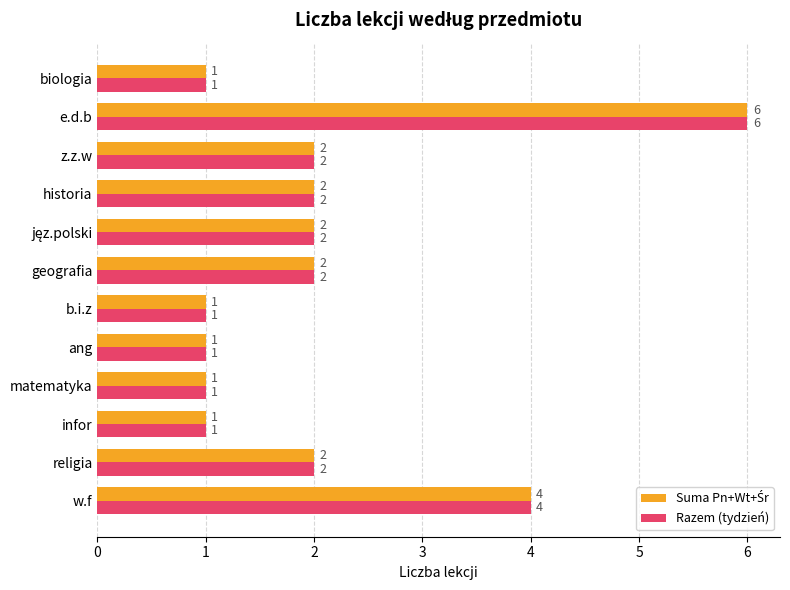

What is the maximum value shown in the chart?

6